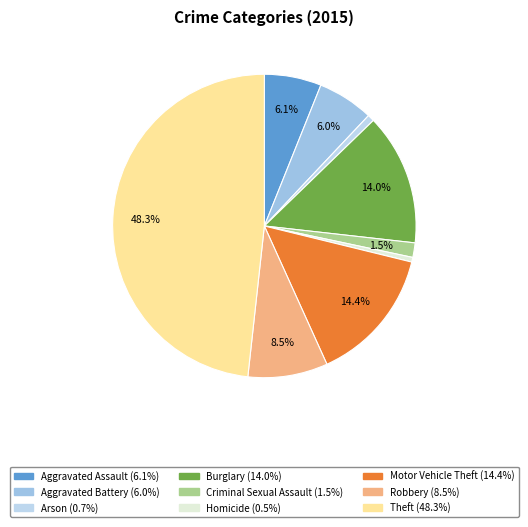

What is the total percentage of Arson and Robbery?

9.2%